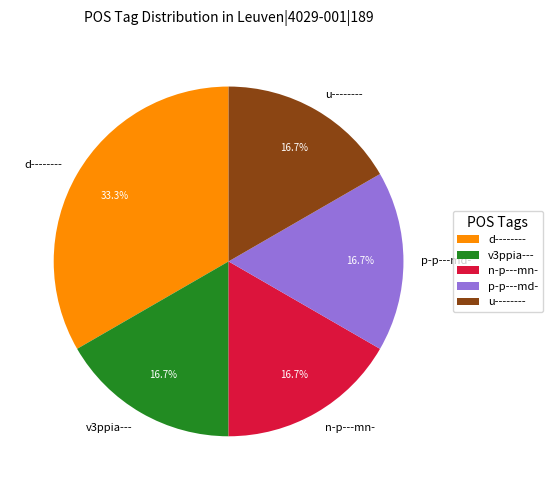

Count the number of slices in the pie.

5